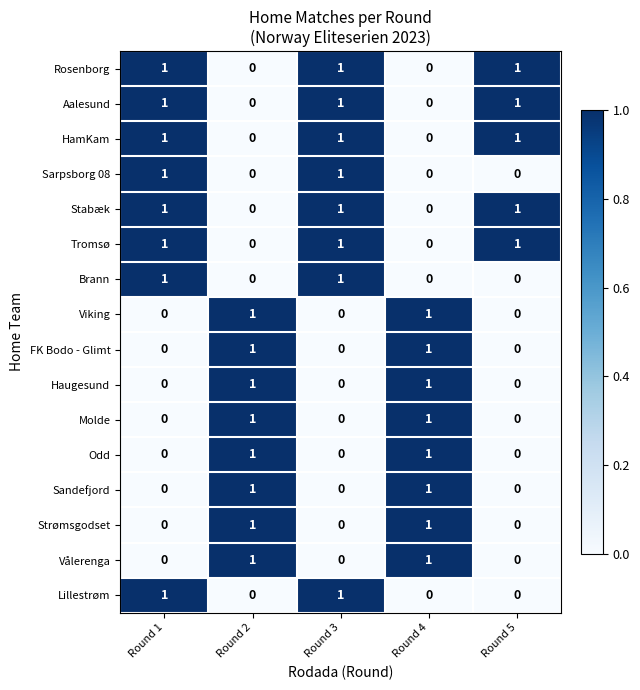

What is the sum of all HamKam values?

3